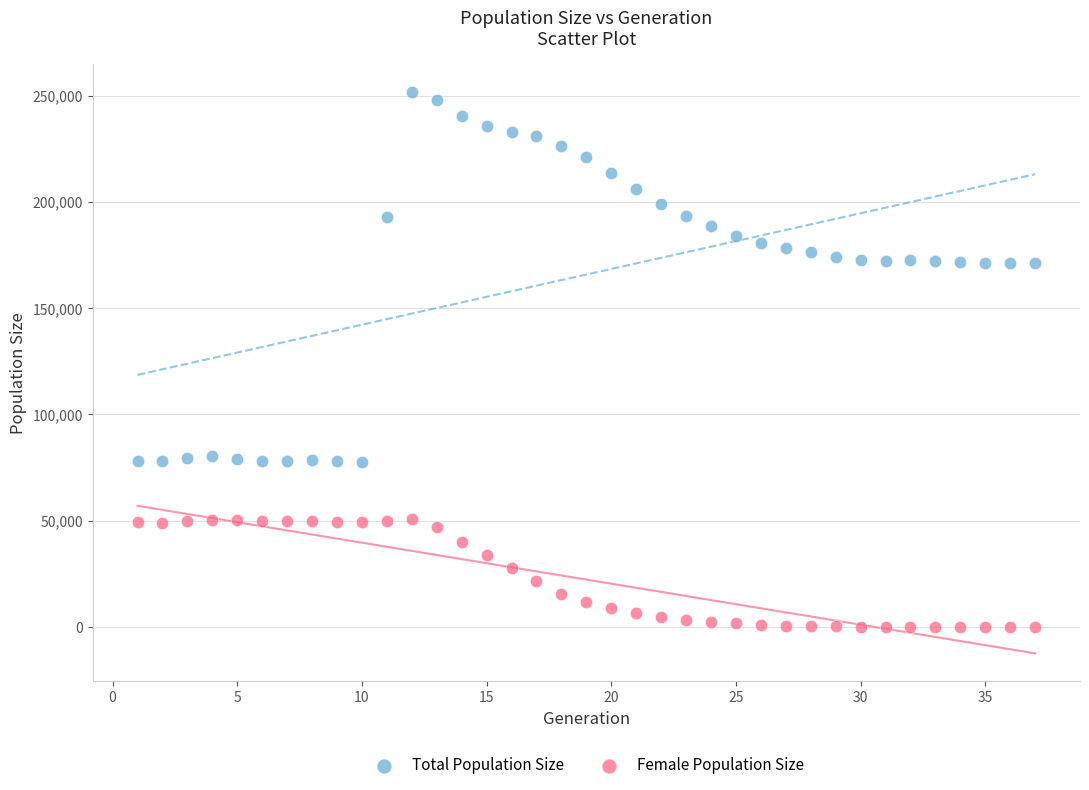

Across all data points, what is the range of Y values (max minus min)?

251611